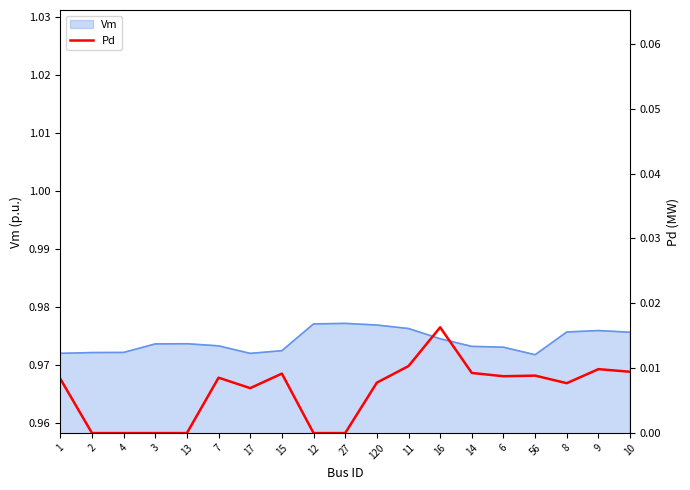

What position from the left is 16?

13